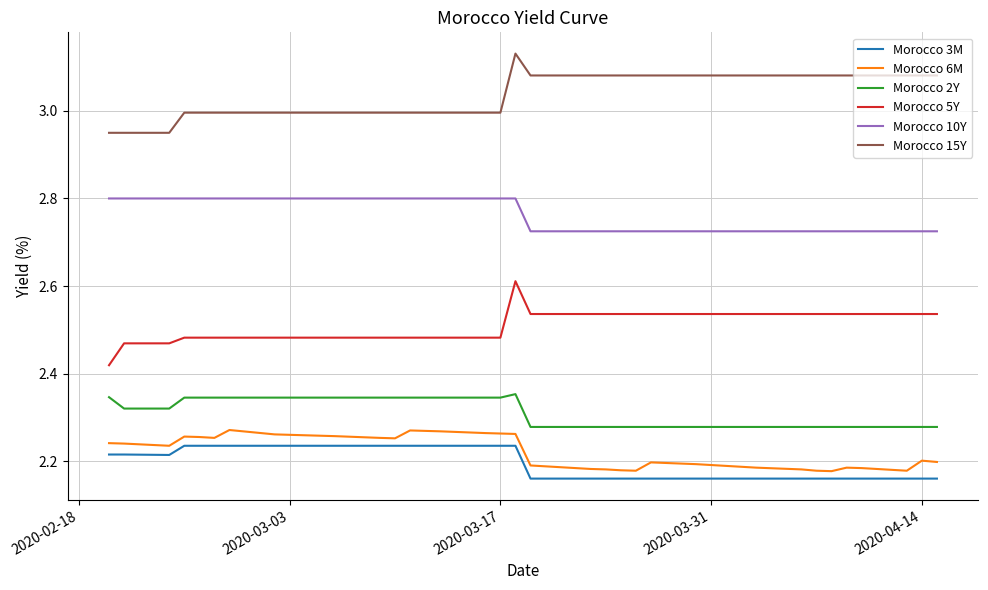

True or false: Morocco 6M and Morocco 3M cross at least once.

False